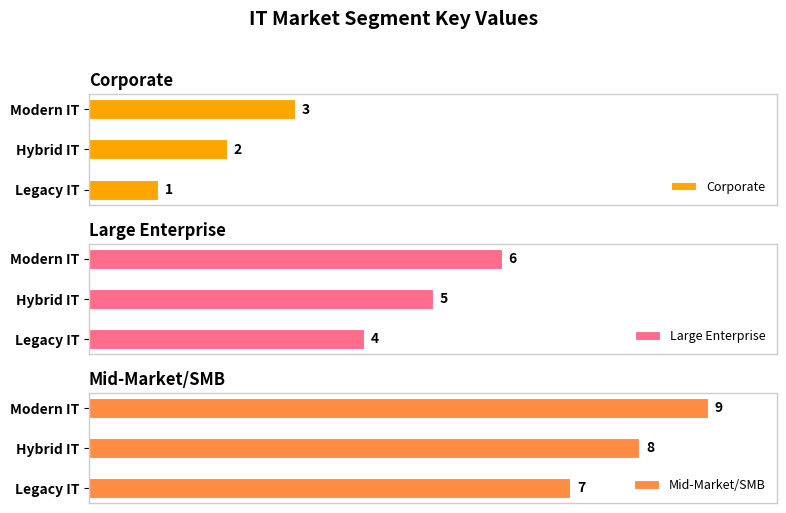

Are the bars horizontal?

Yes